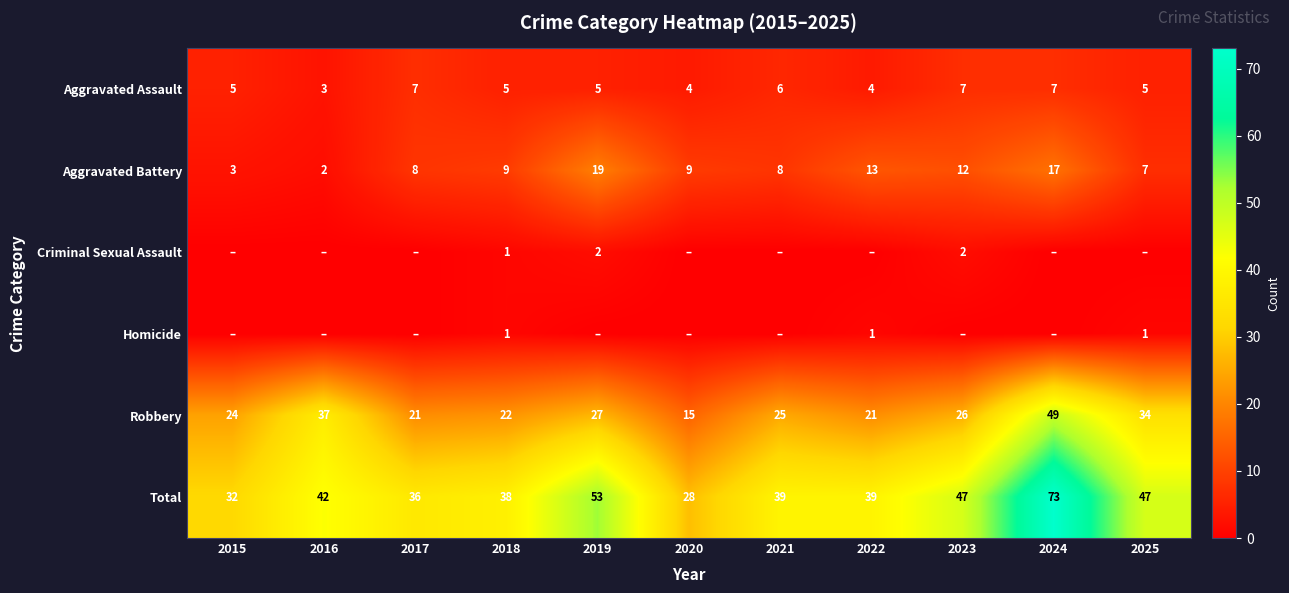

The Total series shows 38 at 2018. True or false?

True